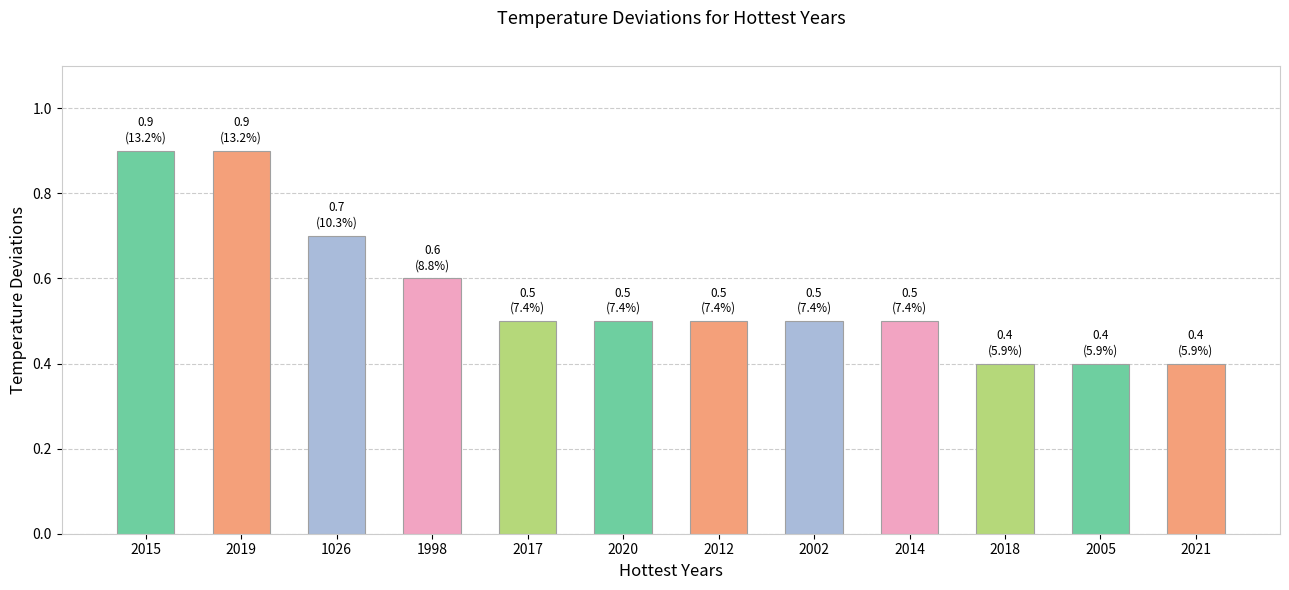

What is the change in value from 2015 to 1026?

-0.2